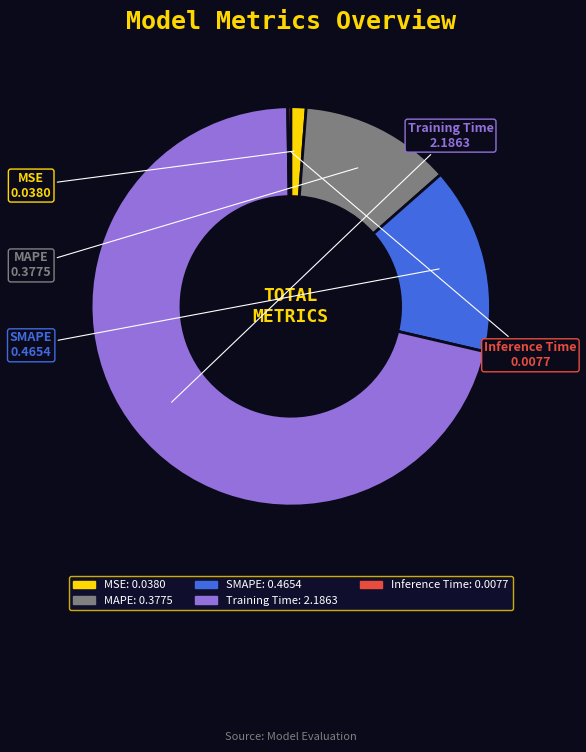

Which category has the biggest portion of the pie?

Training Time